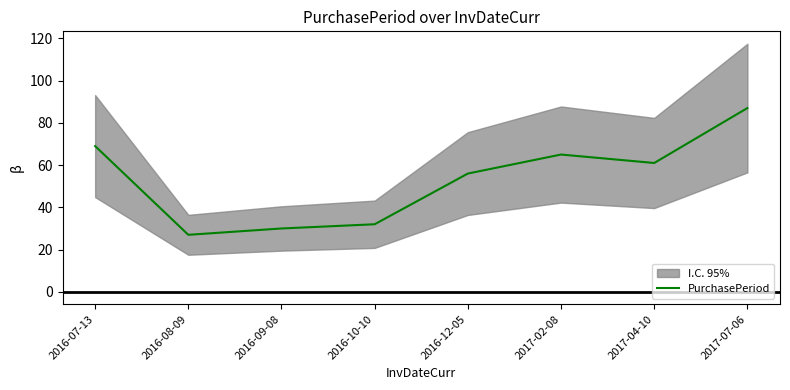

Which label corresponds to the smallest value in the chart?

2016-08-09